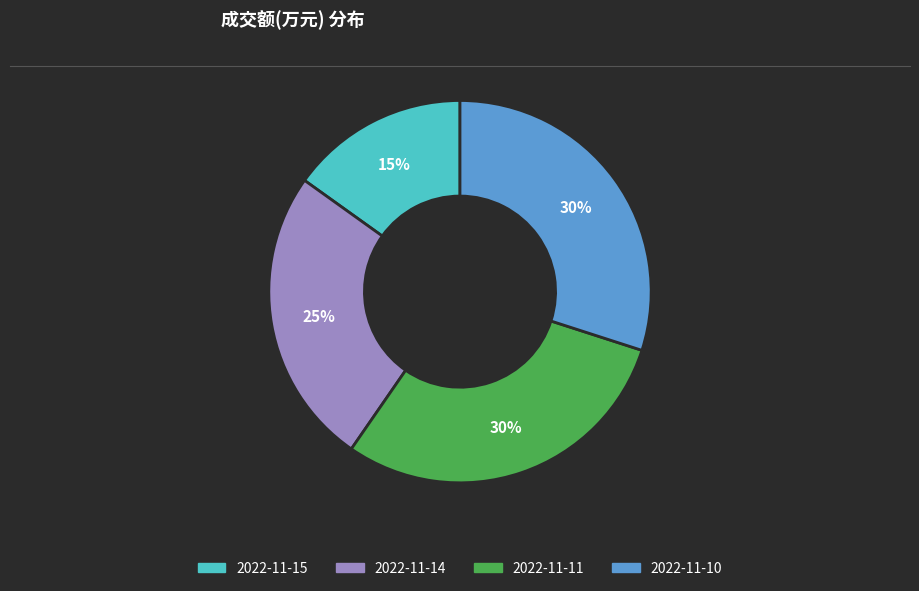

True or false: 2022-11-14 accounts for 25% of the total.

True